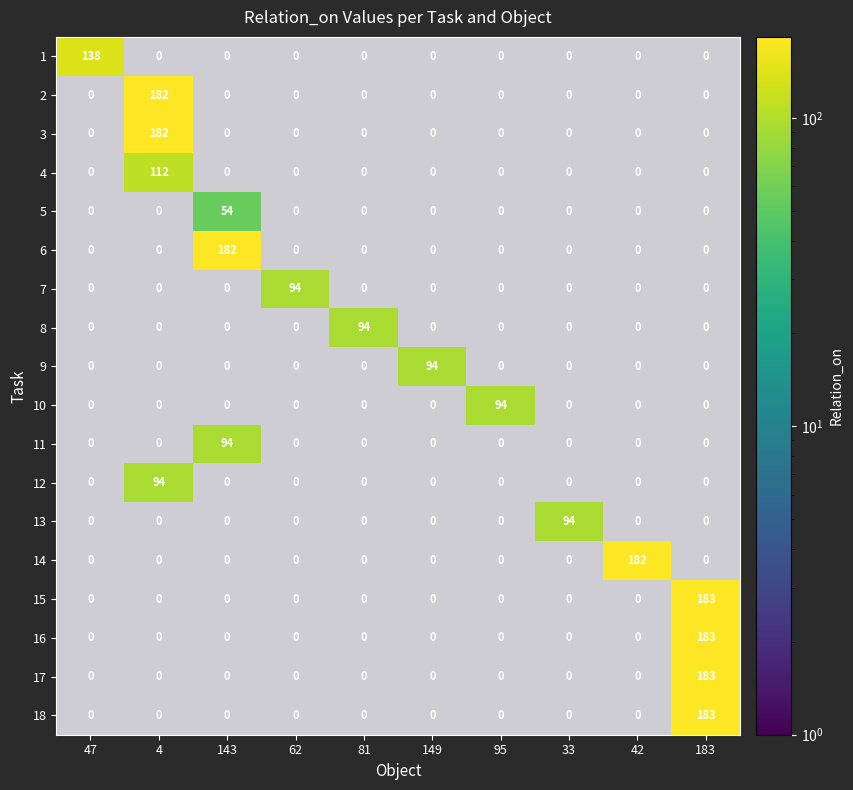

What is the average value of the 13 series?

9